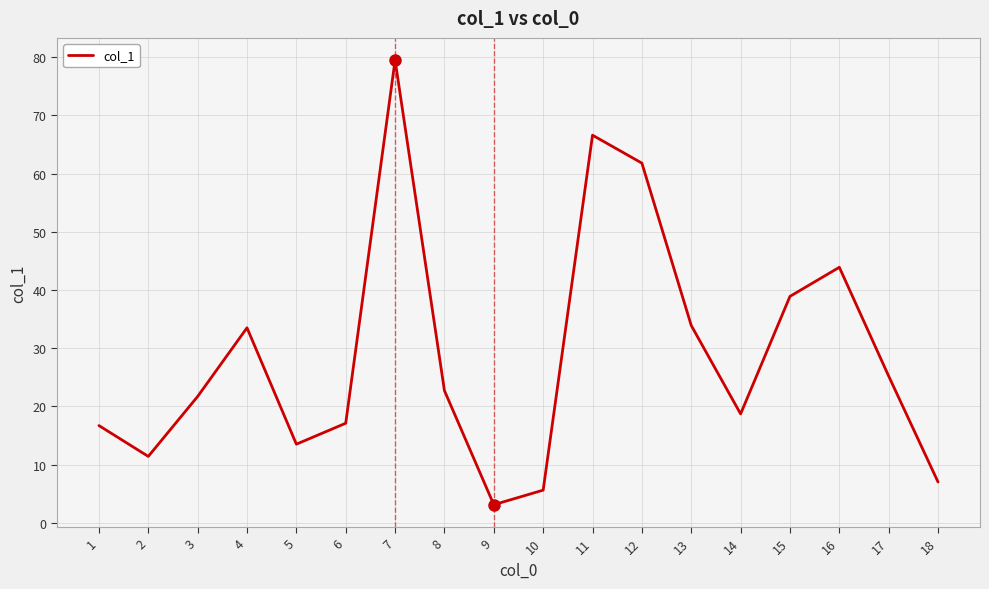

Is it true that the value at 3 is 32.0?

False